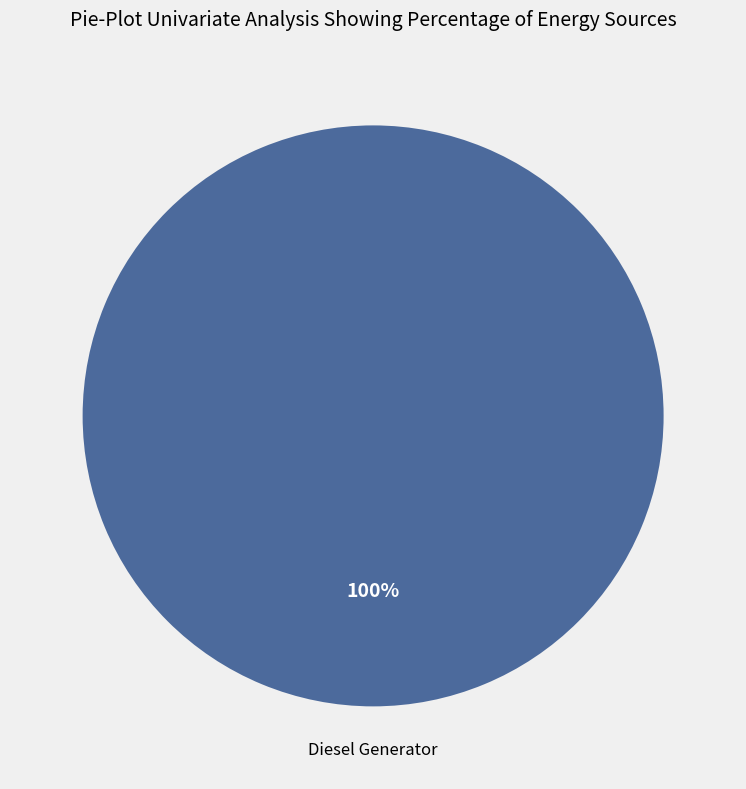

Does any single category account for the majority?

Yes